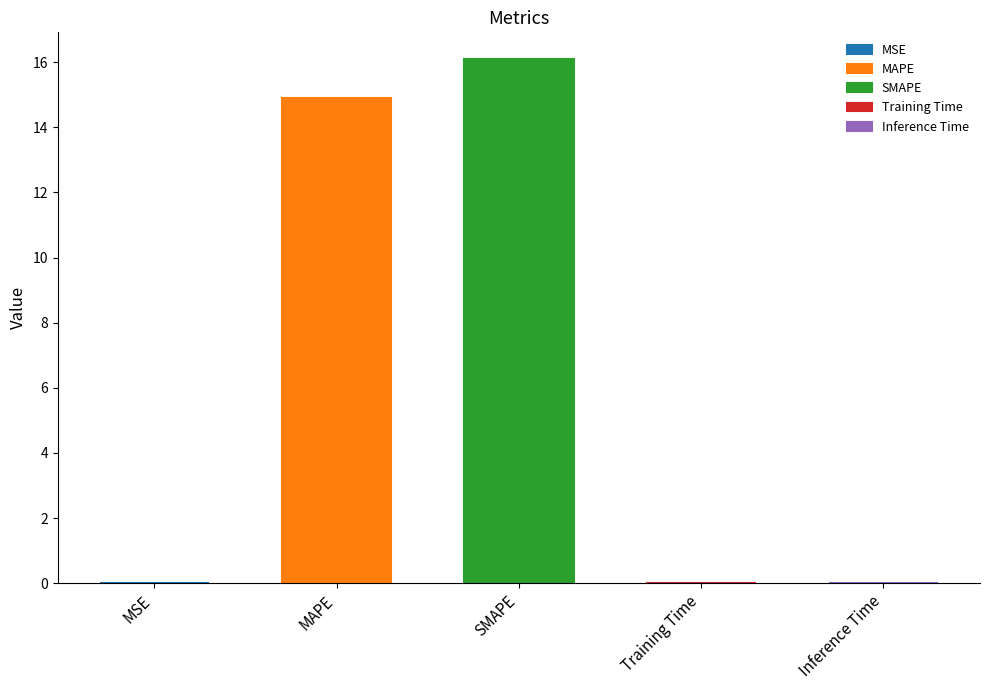

What position from the right is Training Time?

2